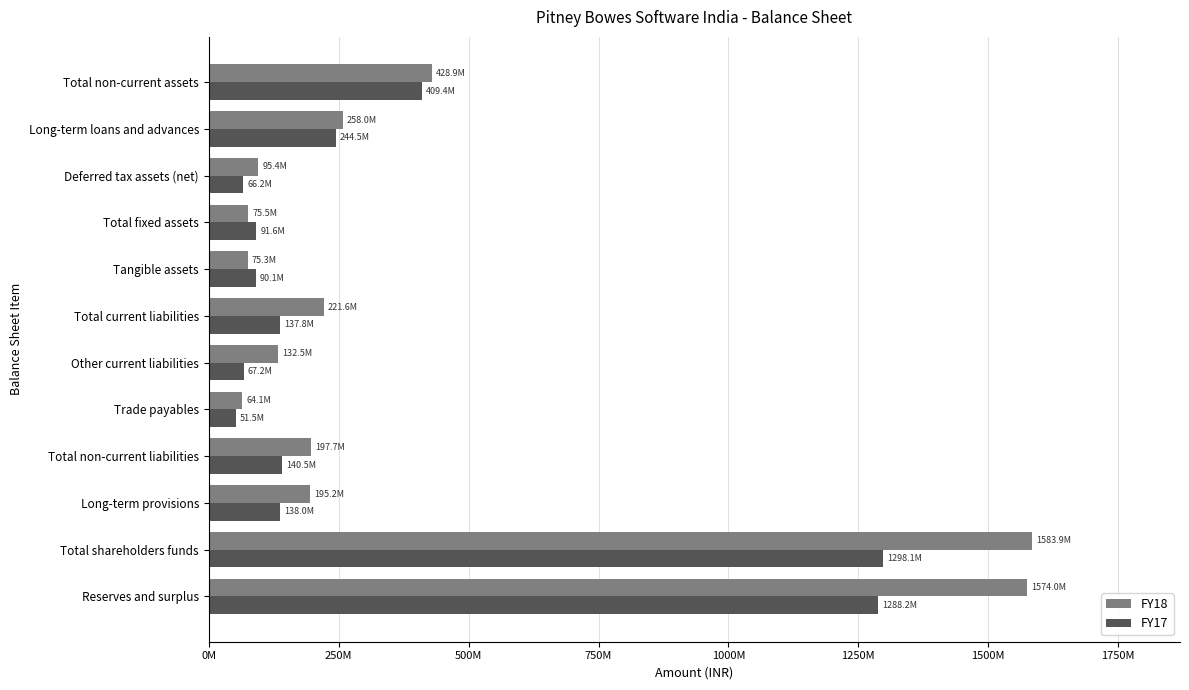

What is the value of the FY18 bar at the 8th from the left?

75301989